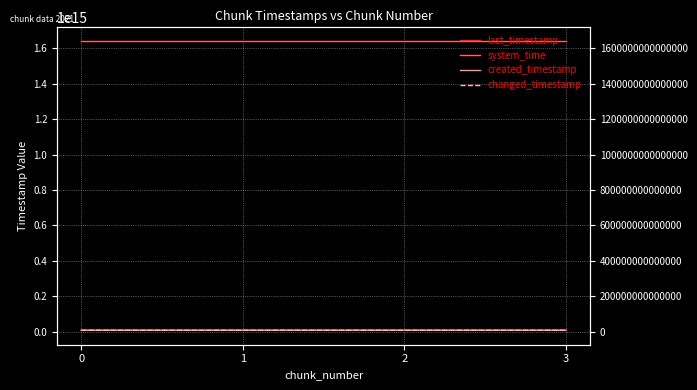

Reading left to right, what are all the values shown in this chart?

last_timestamp: 0=7599138419544	1=7599908971637	2=7600678079096	3=7600996703181
system_time: 0=1638764708171581	1=1638764716506058	2=1638764729309790	3=1638764742161526
created_timestamp: 0=7598586443647	1=7599171277836	2=7599939346010	3=7600710350681
changed_timestamp: 0=7599138419544	1=7599908971637	2=7600678079096	3=7600996703181